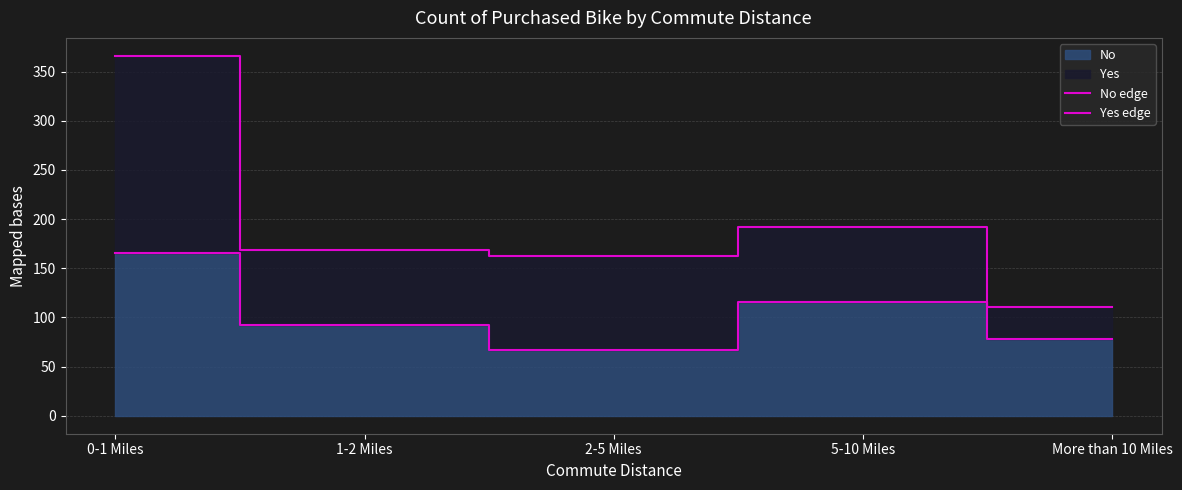

What is the difference between the second highest and second lowest values in the Yes edge series?

30